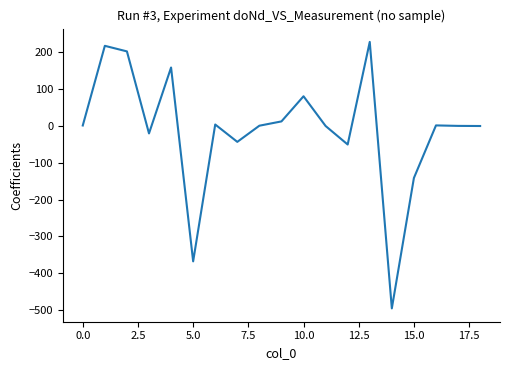

What is the greatest value displayed?

227.3